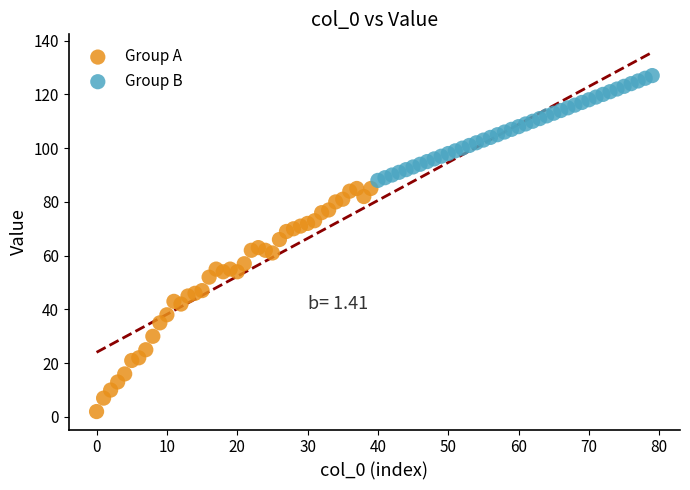

Which series has the widest spread of Y values?

Group A